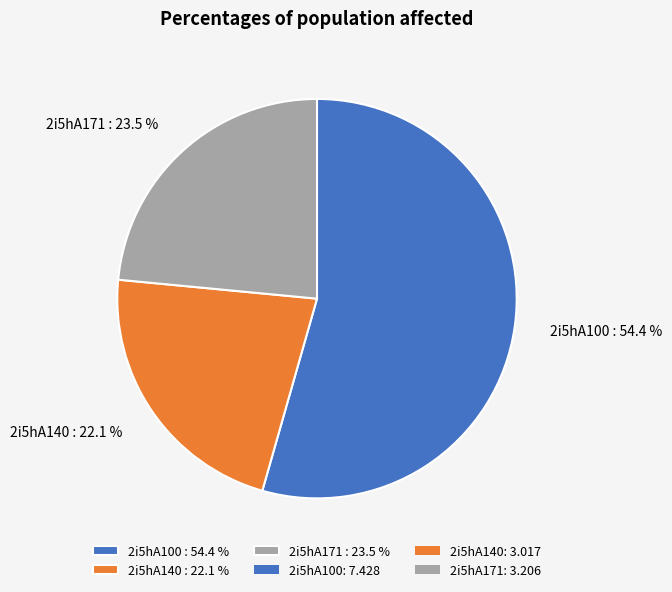

What portion of the pie excludes 2i5hA100?

45.6%